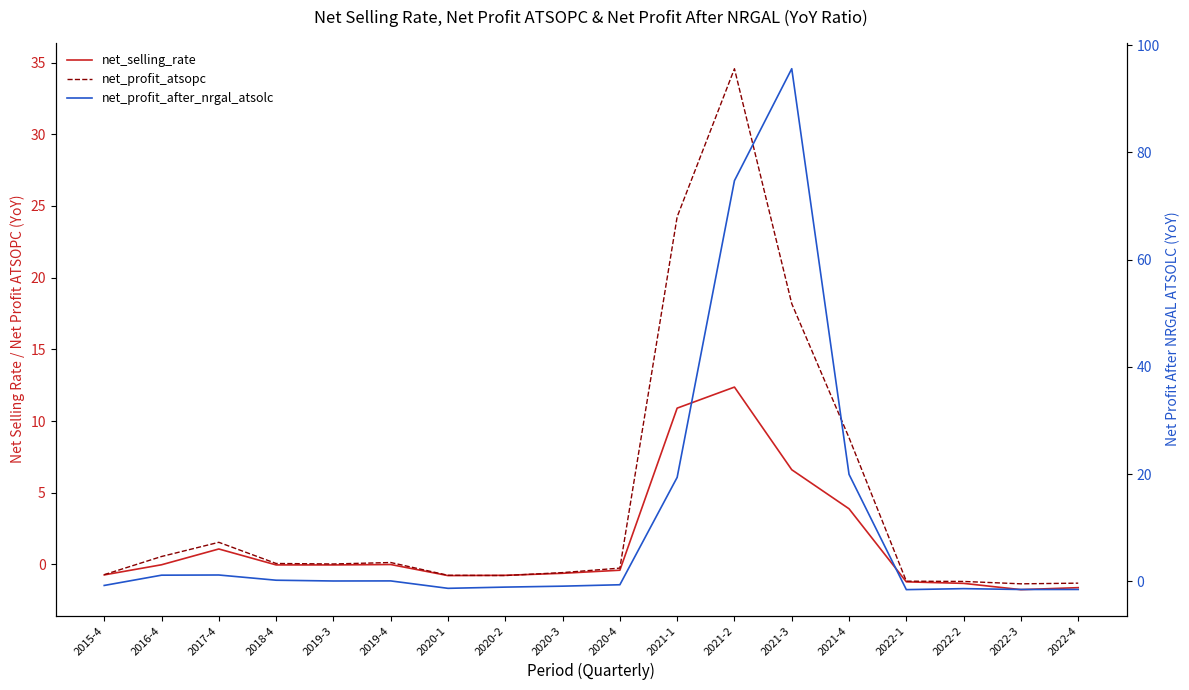

Which series has the widest spread of values?

net_profit_after_nrgal_atsolc